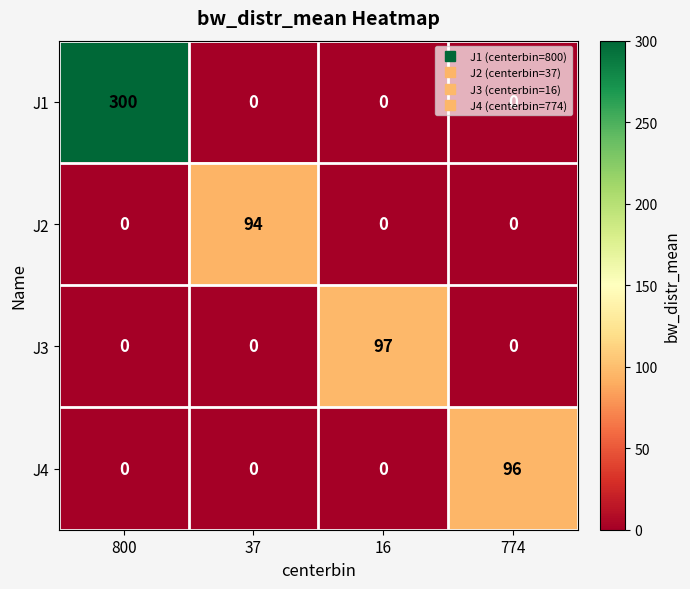

Is it true that J4 equals 38 at 16?

False